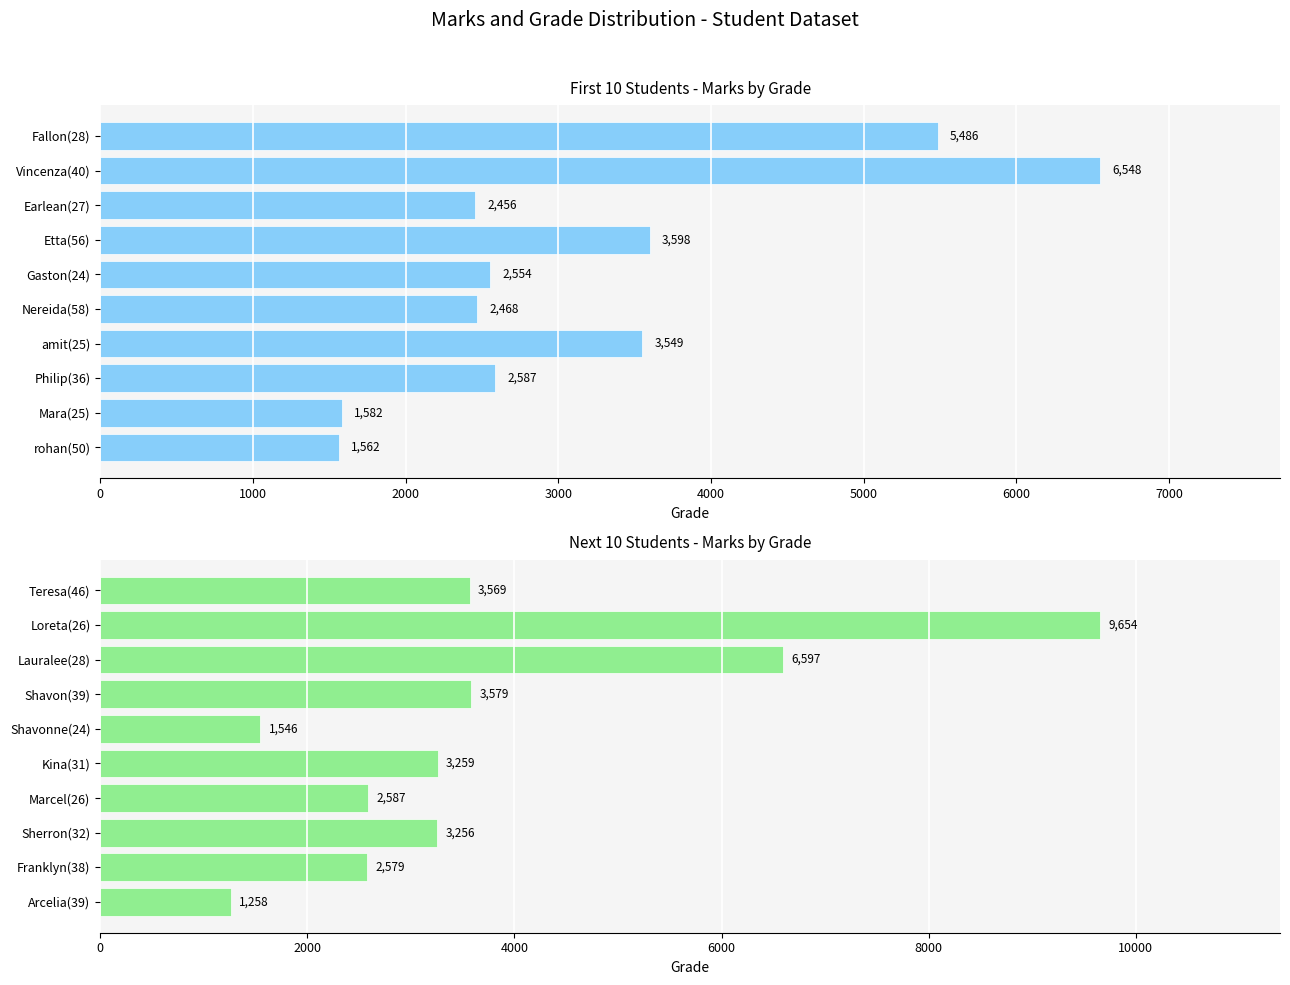

How many data points in grade (next 10) are above 3259?

4